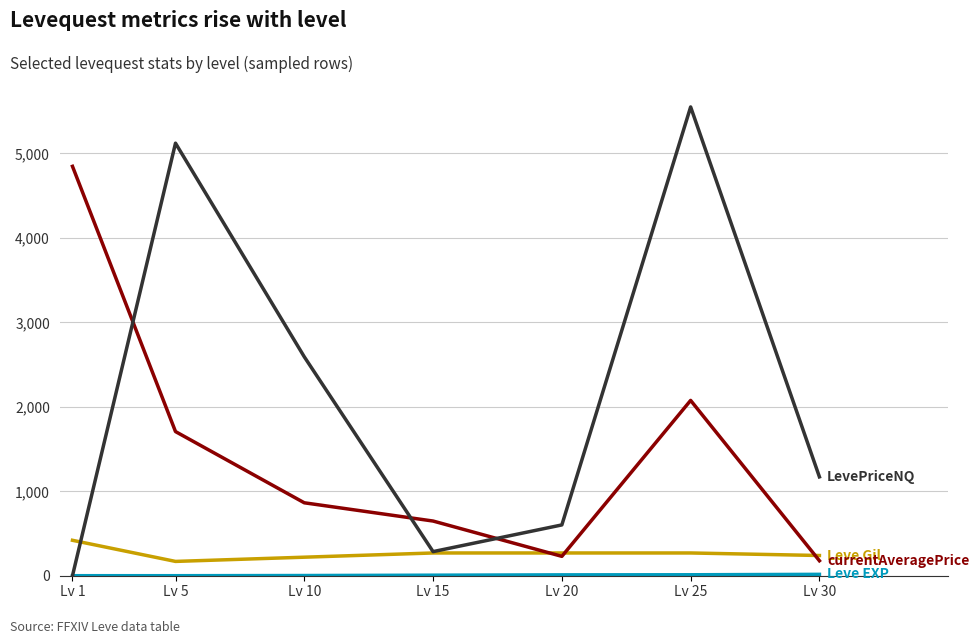

What is the maximum value shown in the chart?

5550